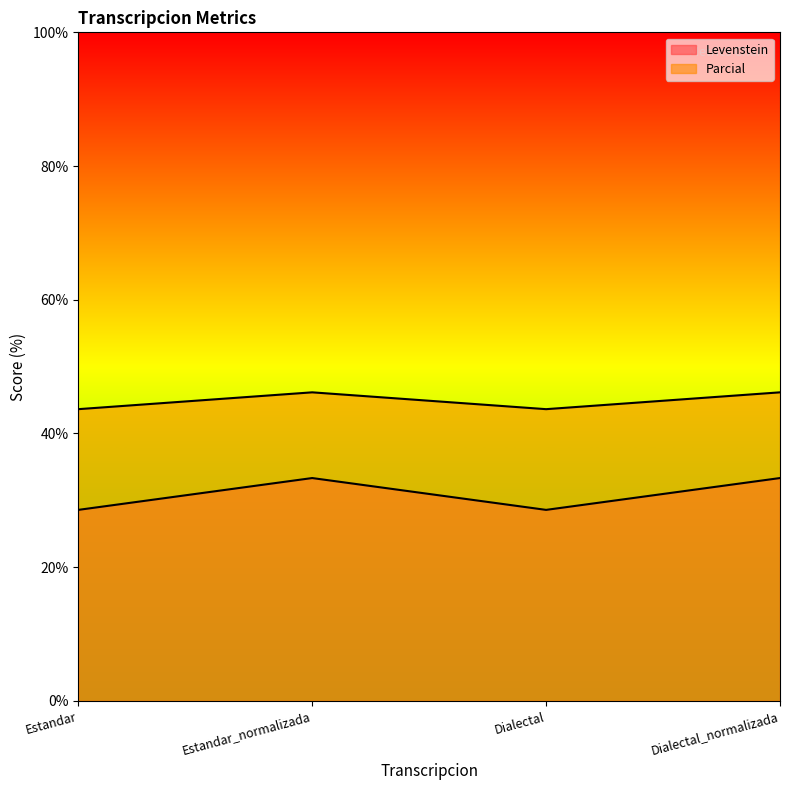

What is the value of the Parcial point at the 3rd from the left?

43.6